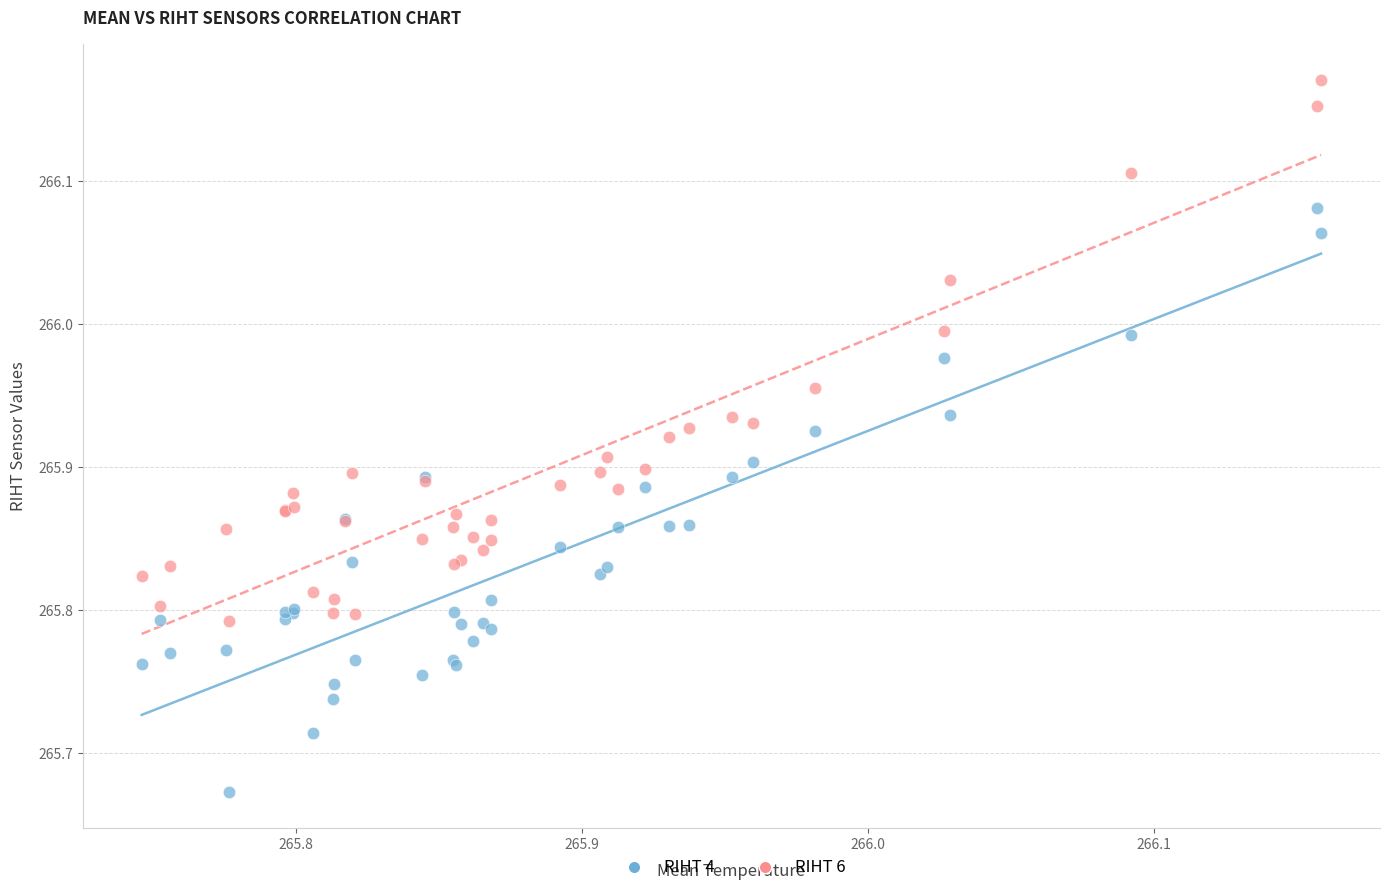

Which series contains the highest Y value?

RIHT 6